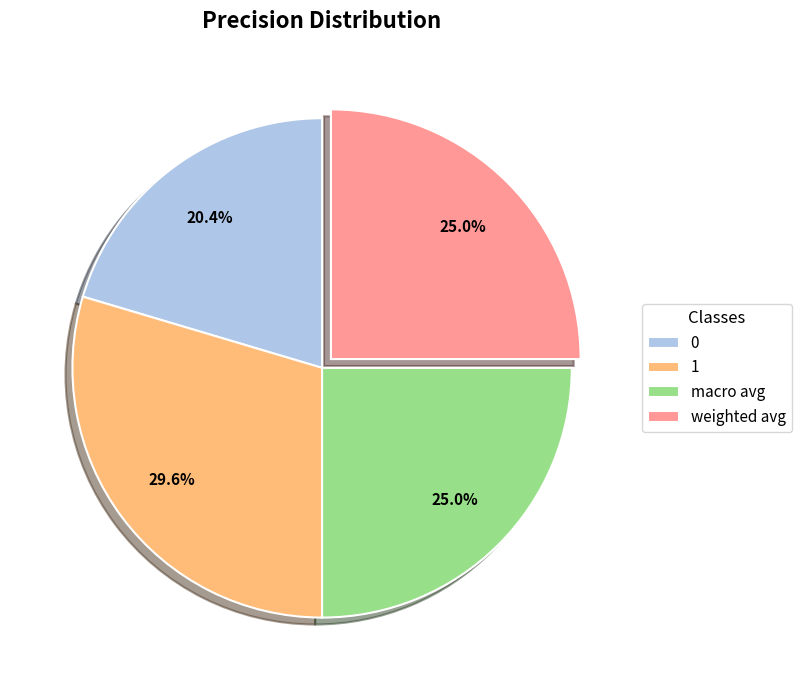

Does weighted avg account for over 50% of the chart?

No